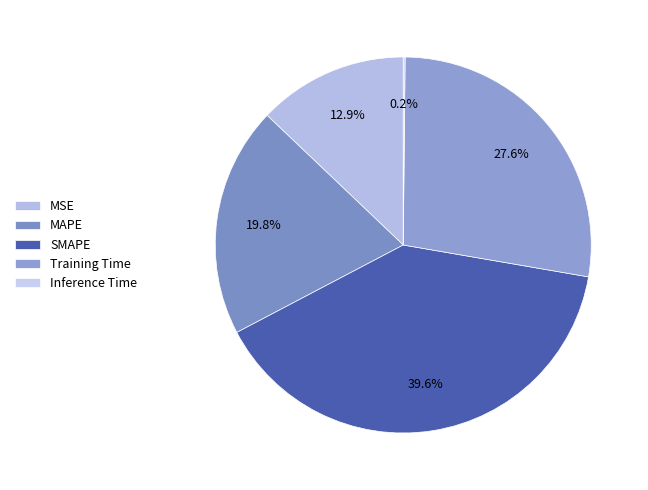

True or false: MSE accounts for 13% of the total.

True